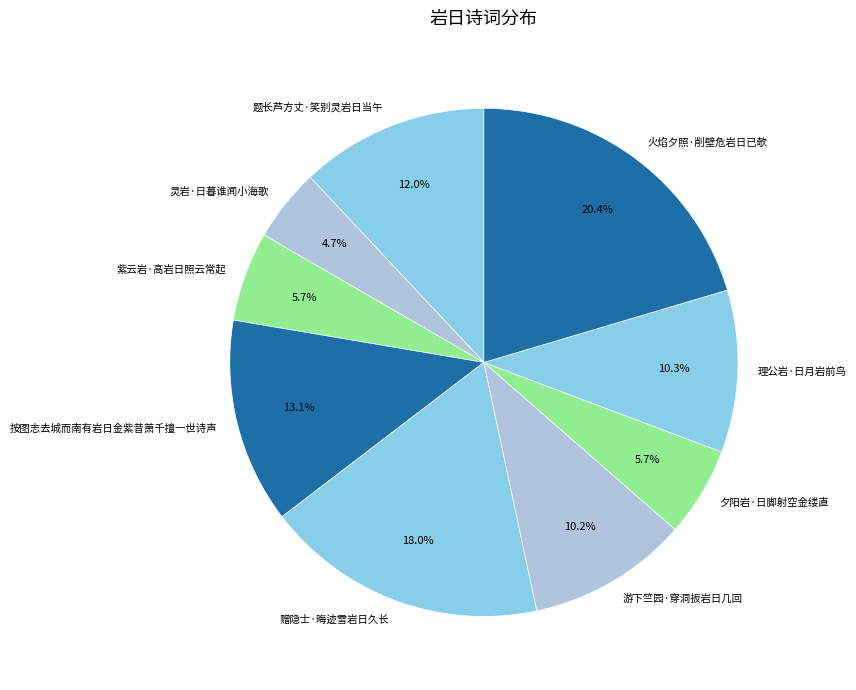

Count the number of slices in the pie.

9